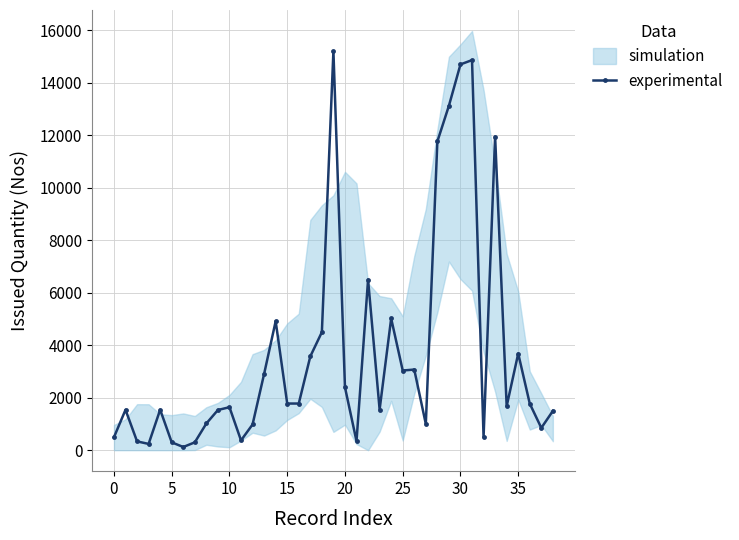

Count the number of values greater than 1678.

19